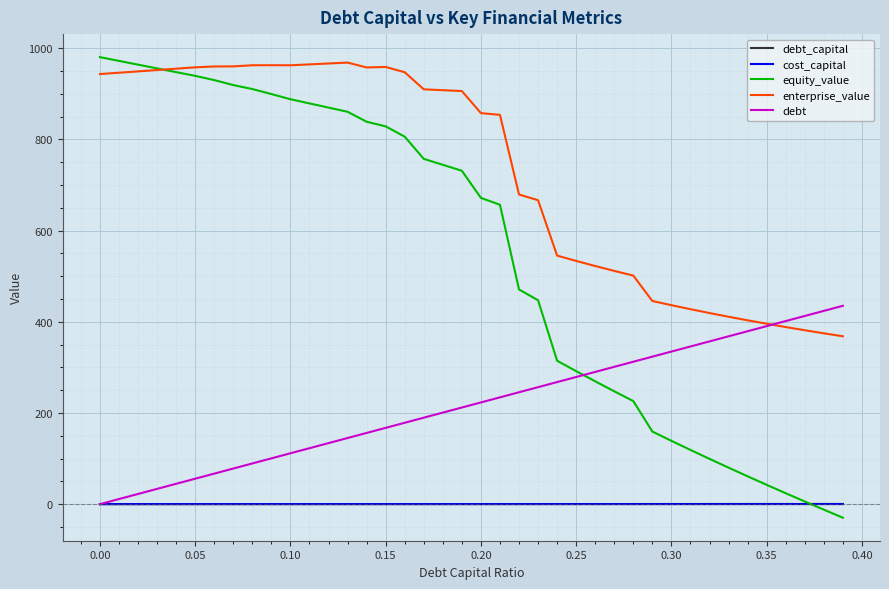

What is the highest value of the equity_value series?

980.4